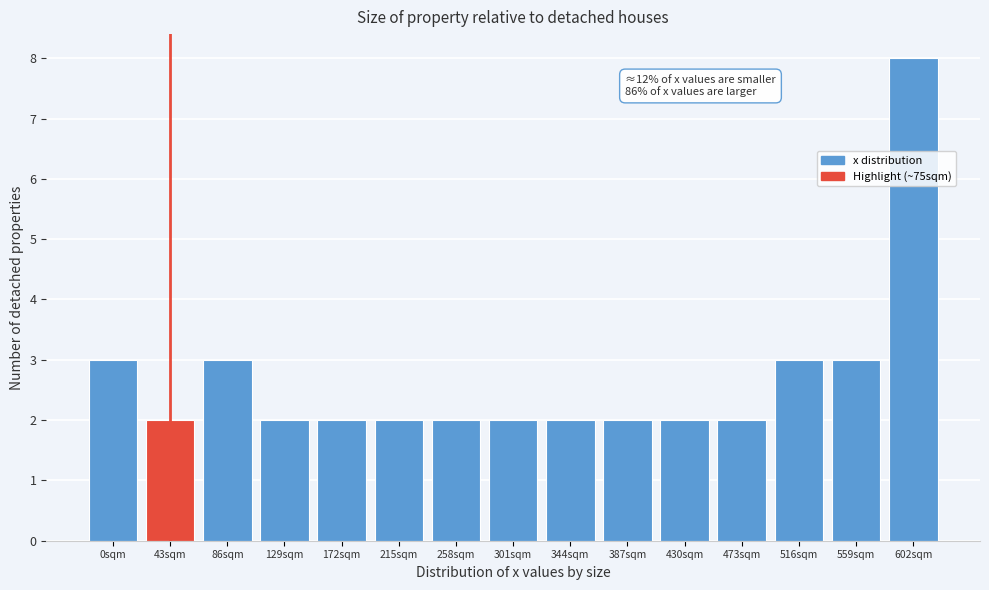

Reading left to right, list all the values displayed in this chart.

3	2	3	2	2	2	2	2	2	2	2	2	3	3	8